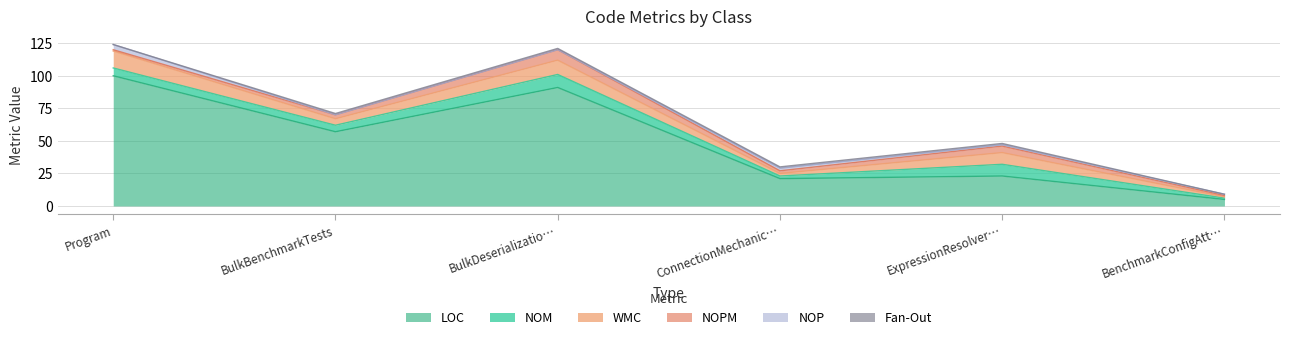

Is it true that NOM equals 4 at Program?

False